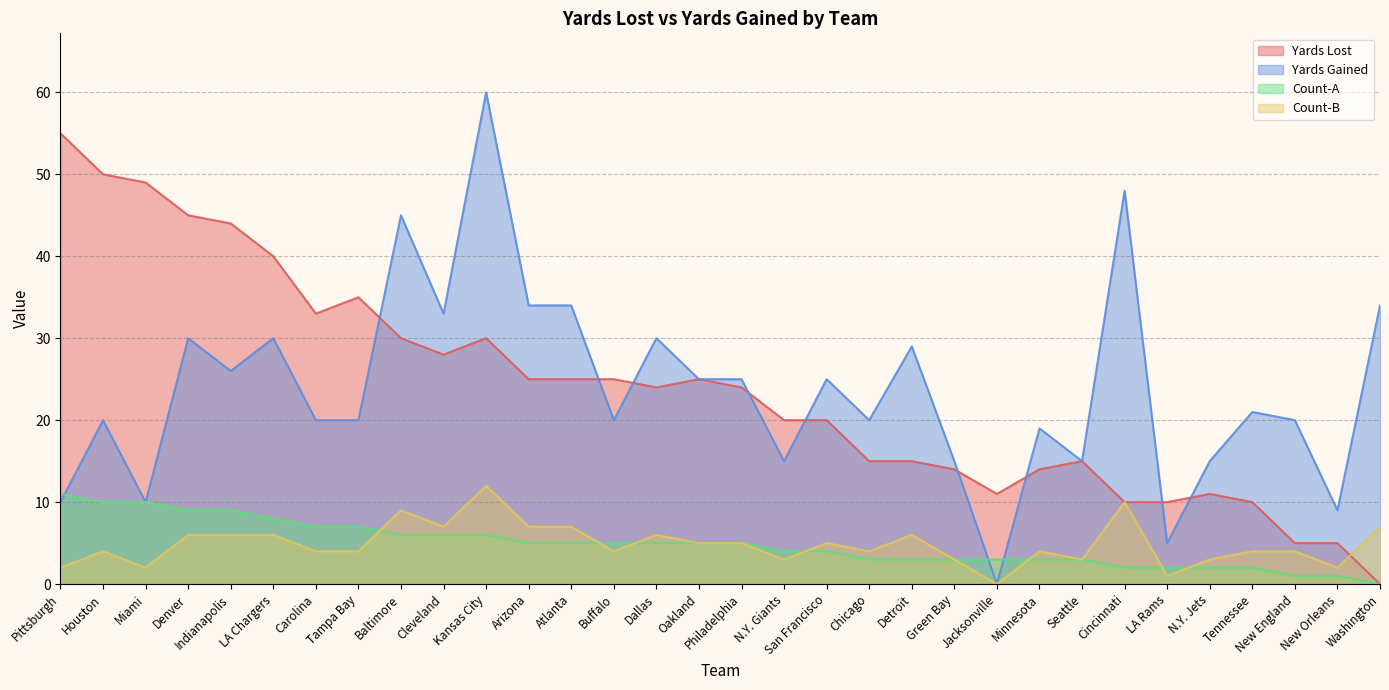

Which series ends up on top after the final intersection of Count-B and Count-A?

Count-B